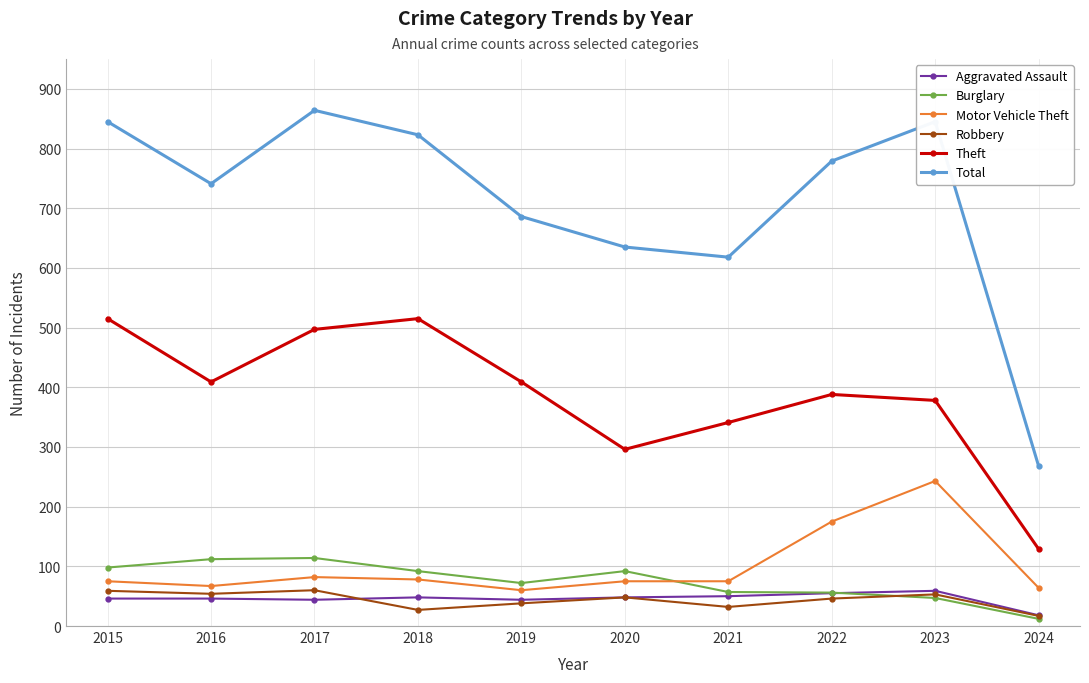

Where is the first local minimum for Motor Vehicle Theft?

2016